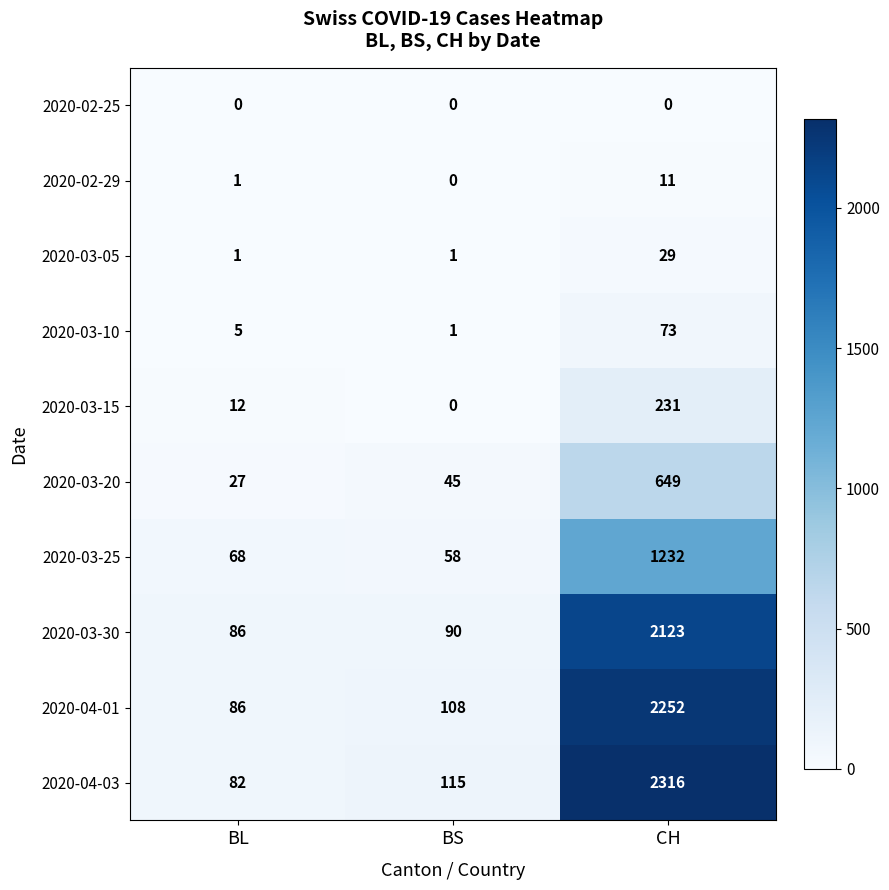

Count the number of data series in this chart.

10